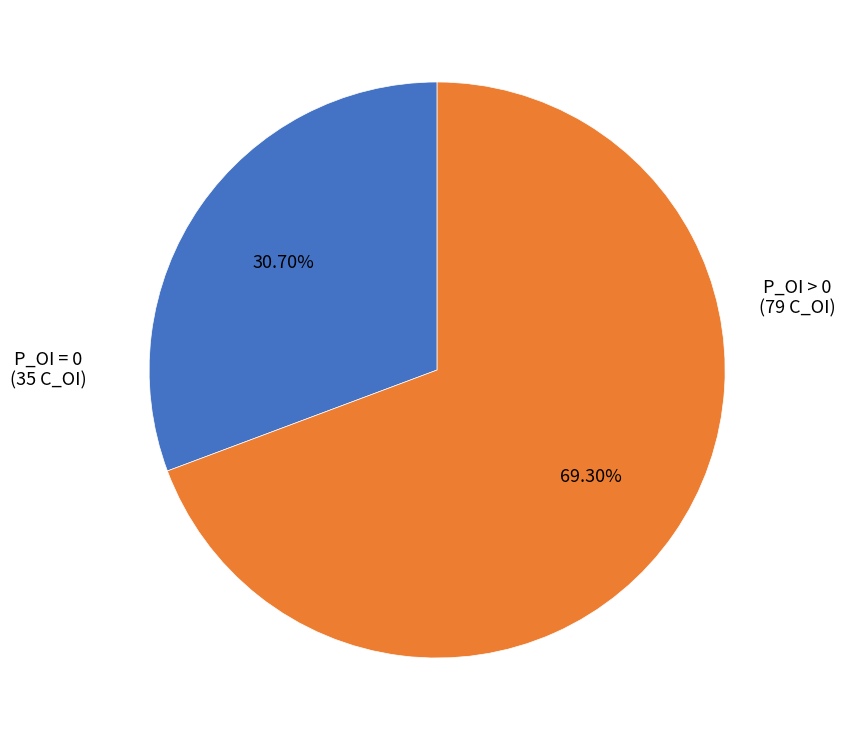

Is the sum of P_OI = 0 (35 C_OI) and P_OI > 0 (79 C_OI) greater than half?

Yes